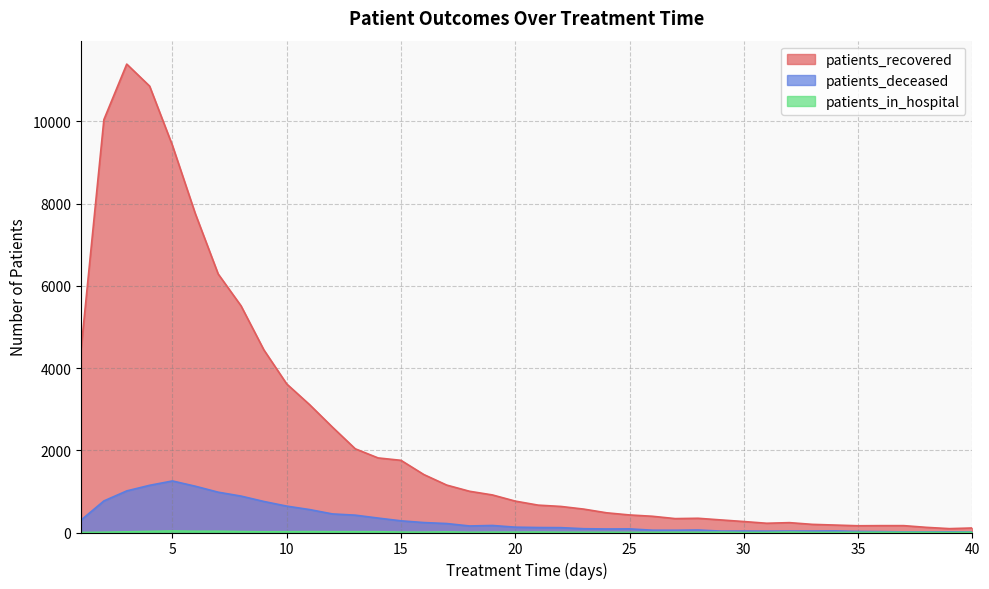

True or false: patients_in_hospital has more than 1 points higher than both neighbors.

True